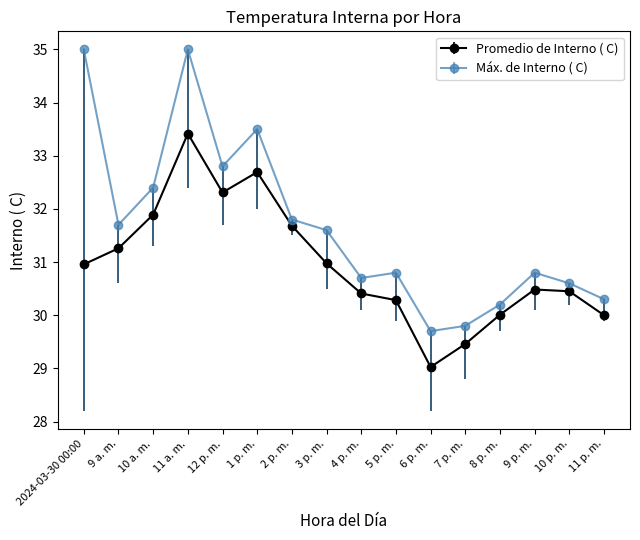

At 12 p. m., list the series in order from smallest to largest.

Promedio de Interno ( C), Máx. de Interno ( C)